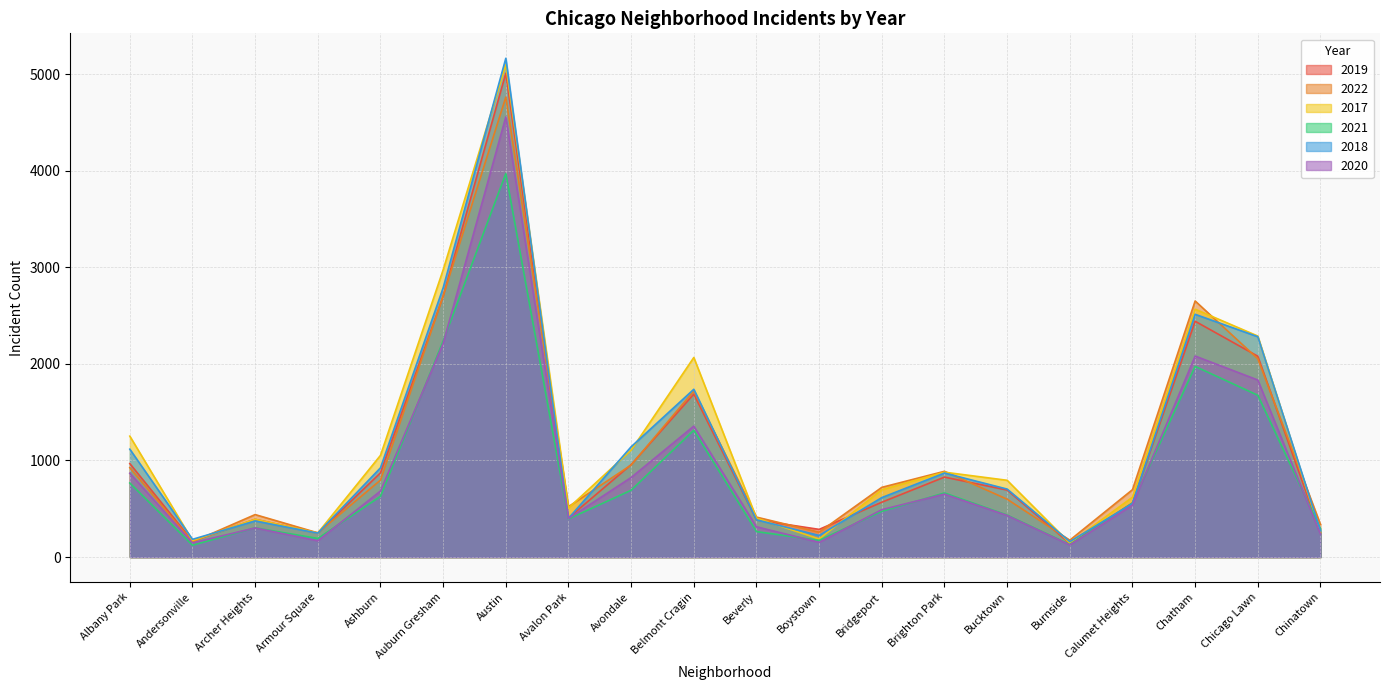

Reading left to right, list all the values displayed in this chart.

2019: Albany Park=968	Andersonville=166	Archer Heights=391	Armour Square=249	Ashburn=872	Auburn Gresham=2700	Austin=5008	Avalon Park=405	Avondale=957	Belmont Cragin=1687	Beverly=385	Boystown=287	Bridgeport=568	Brighton Park=828	Bucktown=694	Burnside=142	Calumet Heights=561	Chatham=2441	Chicago Lawn=2079	Chinatown=253
2022: Albany Park=926	Andersonville=157	Archer Heights=440	Armour Square=251	Ashburn=797	Auburn Gresham=2702	Austin=4761	Avalon Park=522	Avondale=953	Belmont Cragin=1720	Beverly=414	Boystown=258	Bridgeport=722	Brighton Park=888	Bucktown=599	Burnside=175	Calumet Heights=698	Chatham=2651	Chicago Lawn=2053	Chinatown=338
2017: Albany Park=1252	Andersonville=171	Archer Heights=391	Armour Square=250	Ashburn=1053	Auburn Gresham=2973	Austin=5096	Avalon Park=508	Avondale=1107	Belmont Cragin=2066	Beverly=403	Boystown=188	Bridgeport=697	Brighton Park=879	Bucktown=795	Burnside=145	Calumet Heights=620	Chatham=2566	Chicago Lawn=2288	Chinatown=253
2021: Albany Park=767	Andersonville=123	Archer Heights=303	Armour Square=193	Ashburn=629	Auburn Gresham=2237	Austin=3970	Avalon Park=395	Avondale=692	Belmont Cragin=1313	Beverly=264	Boystown=173	Bridgeport=474	Brighton Park=664	Bucktown=435	Burnside=130	Calumet Heights=559	Chatham=1974	Chicago Lawn=1675	Chinatown=293
2018: Albany Park=1117	Andersonville=184	Archer Heights=374	Armour Square=248	Ashburn=924	Auburn Gresham=2787	Austin=5163	Avalon Park=401	Avondale=1142	Belmont Cragin=1737	Beverly=386	Boystown=224	Bridgeport=616	Brighton Park=870	Bucktown=704	Burnside=160	Calumet Heights=554	Chatham=2513	Chicago Lawn=2281	Chinatown=273
2020: Albany Park=868	Andersonville=147	Archer Heights=302	Armour Square=169	Ashburn=684	Auburn Gresham=2211	Austin=4556	Avalon Park=399	Avondale=824	Belmont Cragin=1356	Beverly=314	Boystown=153	Bridgeport=491	Brighton Park=652	Bucktown=431	Burnside=126	Calumet Heights=538	Chatham=2081	Chicago Lawn=1833	Chinatown=238